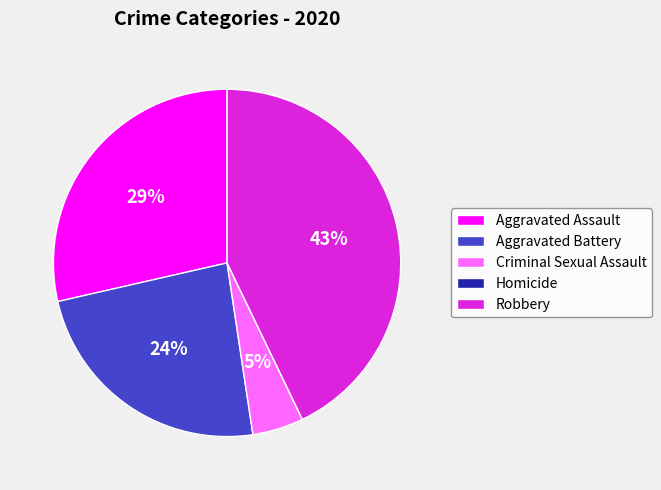

Is the sum of Robbery and Aggravated Battery greater than half?

Yes